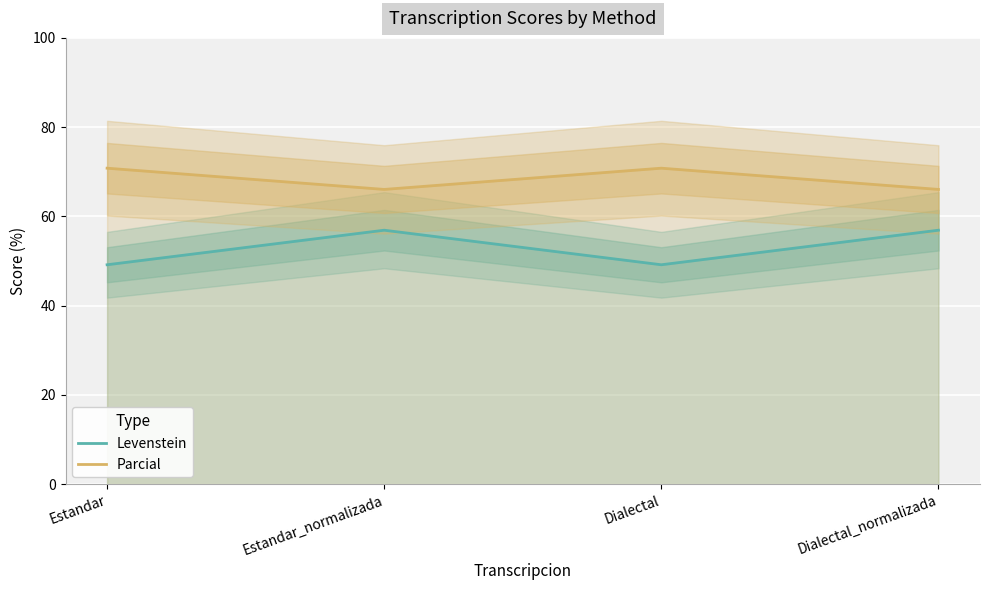

Rank the series by their maximum value, from highest to lowest.

Parcial, Levenstein